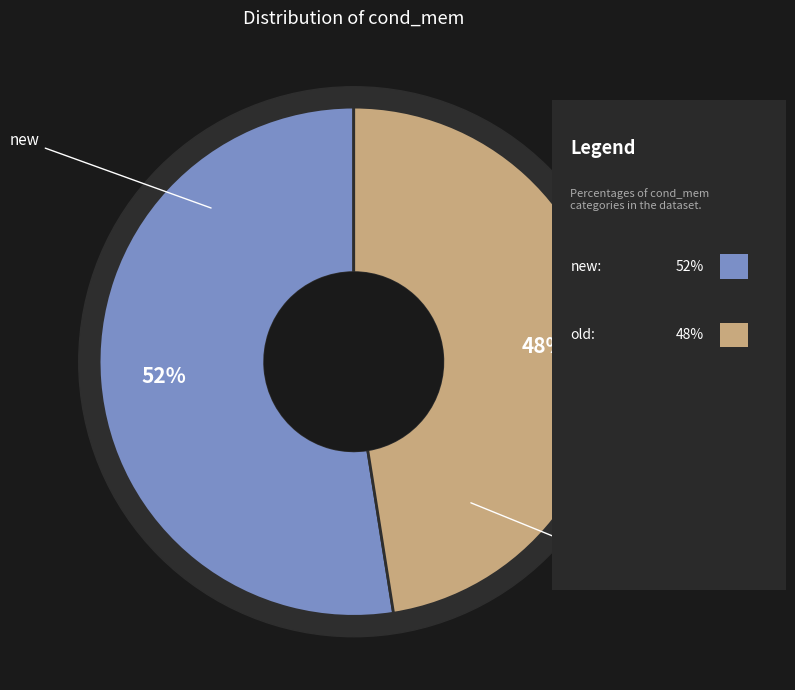

True or false: old accounts for 57% of the total.

False